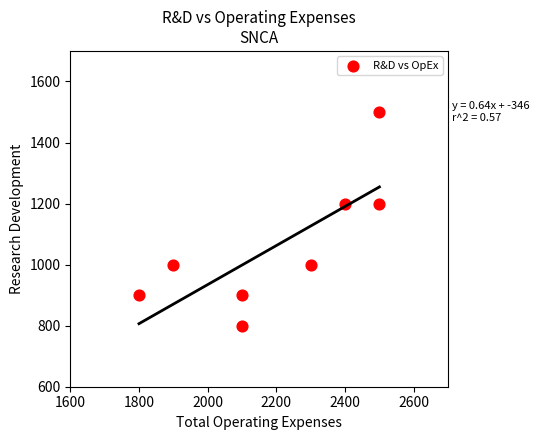

What is the range of X values (max minus min)?

700